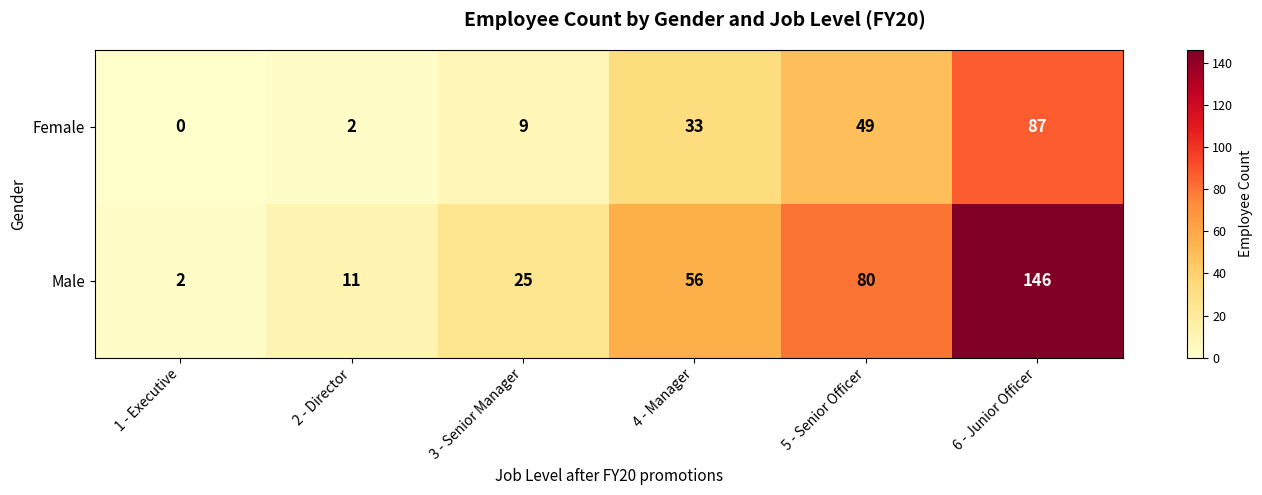

Read the Female value at 4 - Manager, to the nearest 5.

35